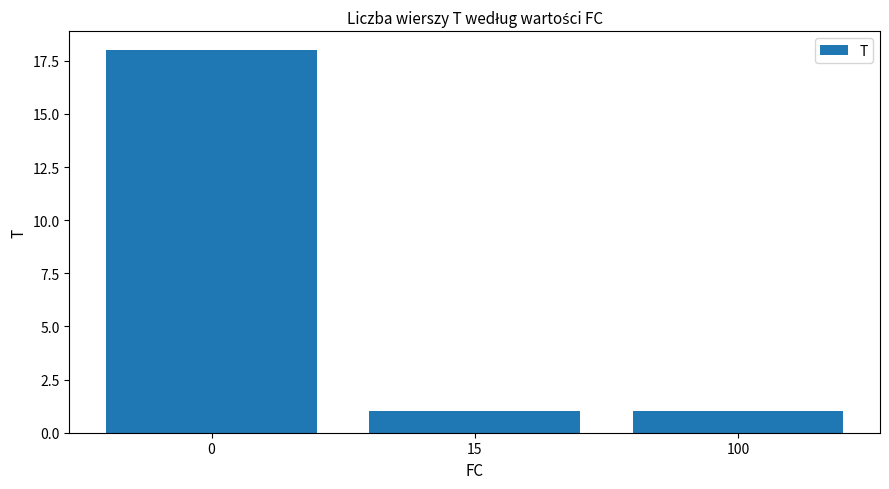

Reading right to left, extract all data points from this chart.

1	1	18